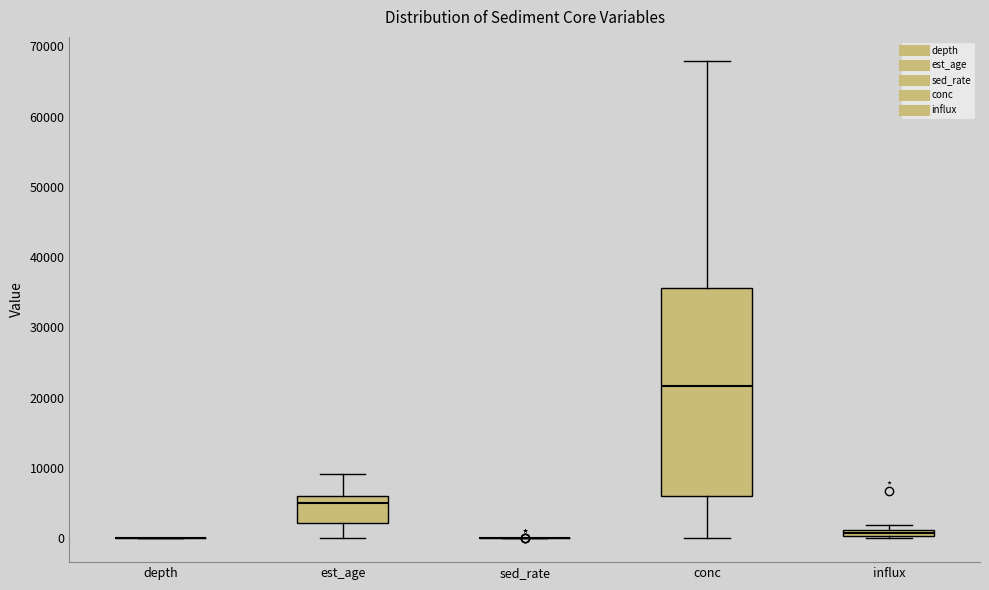

Comparing the boxes themselves (not the whiskers), which one is the tallest?

conc